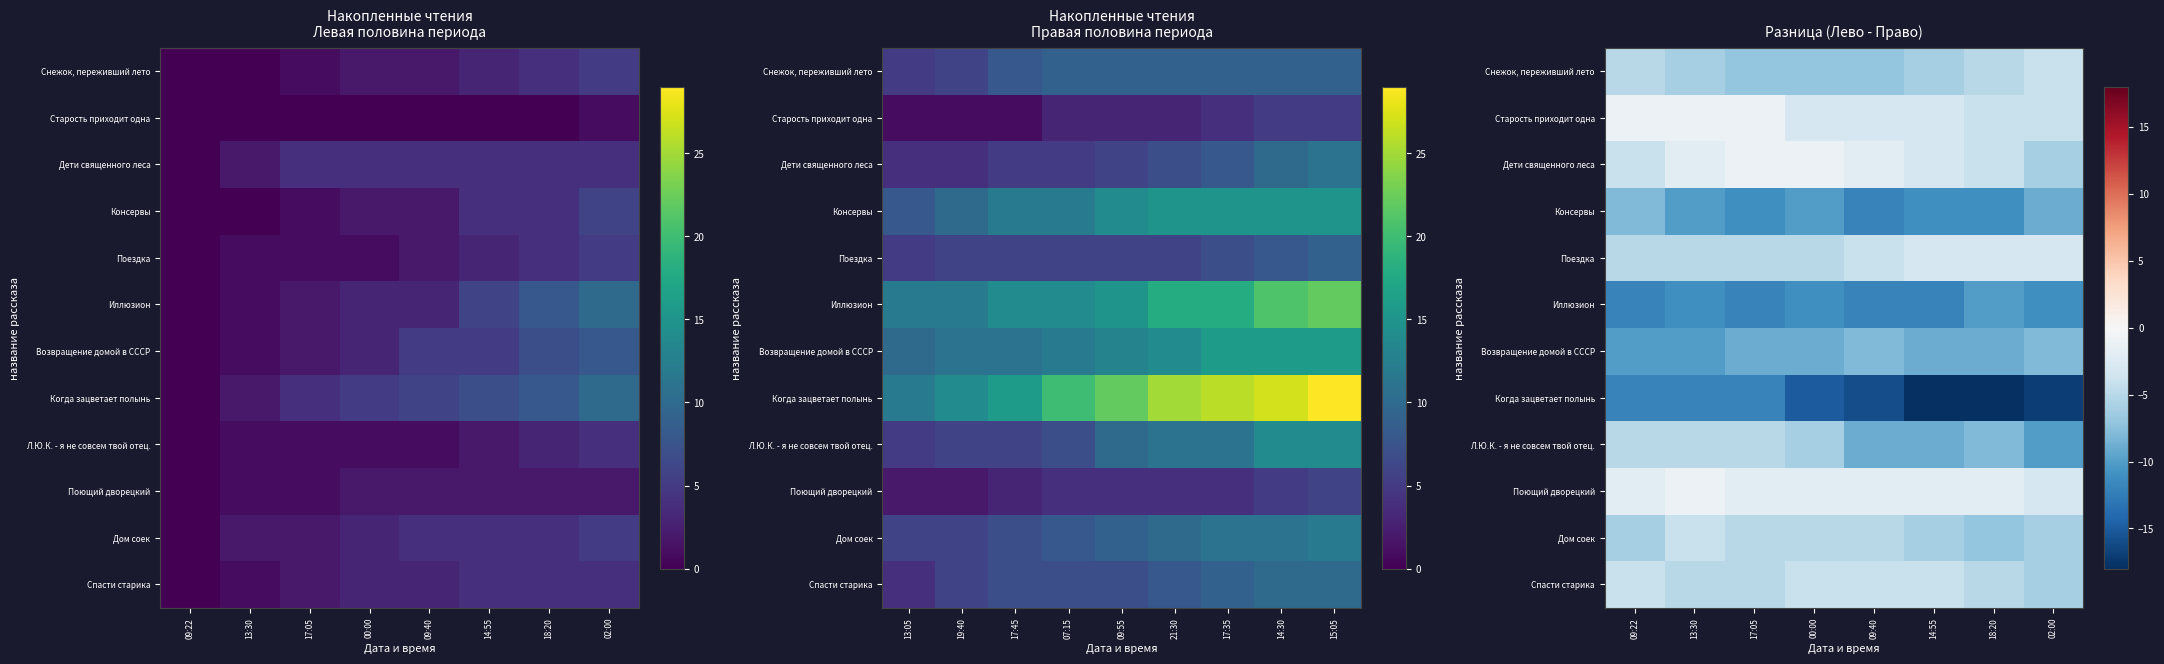

Which series has the widest spread of values?

Когда зацветает полынь